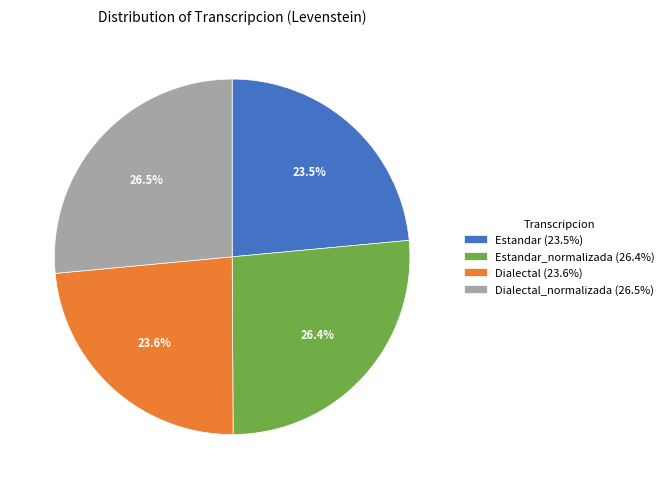

How many slices are in this pie chart?

4